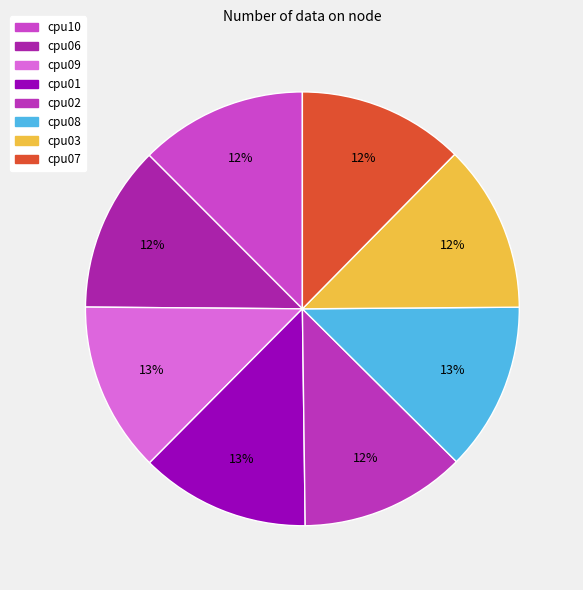

Count the number of slices in the pie.

8